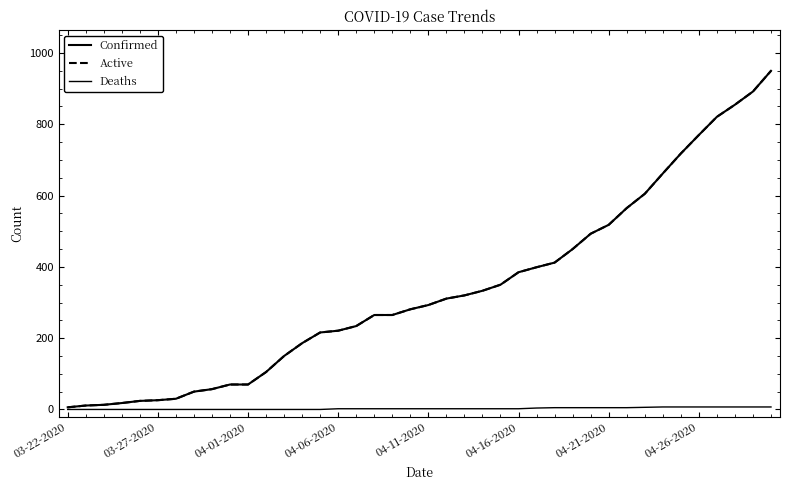

True or false: Deaths has more than 0 interior local peaks.

False